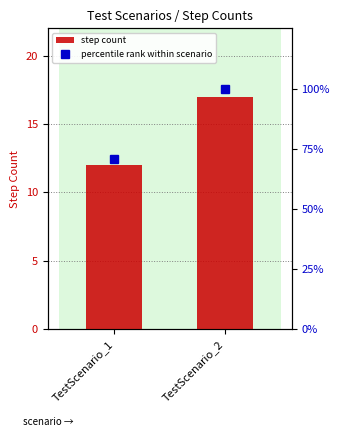

Does the chart contain stacked bars?

No